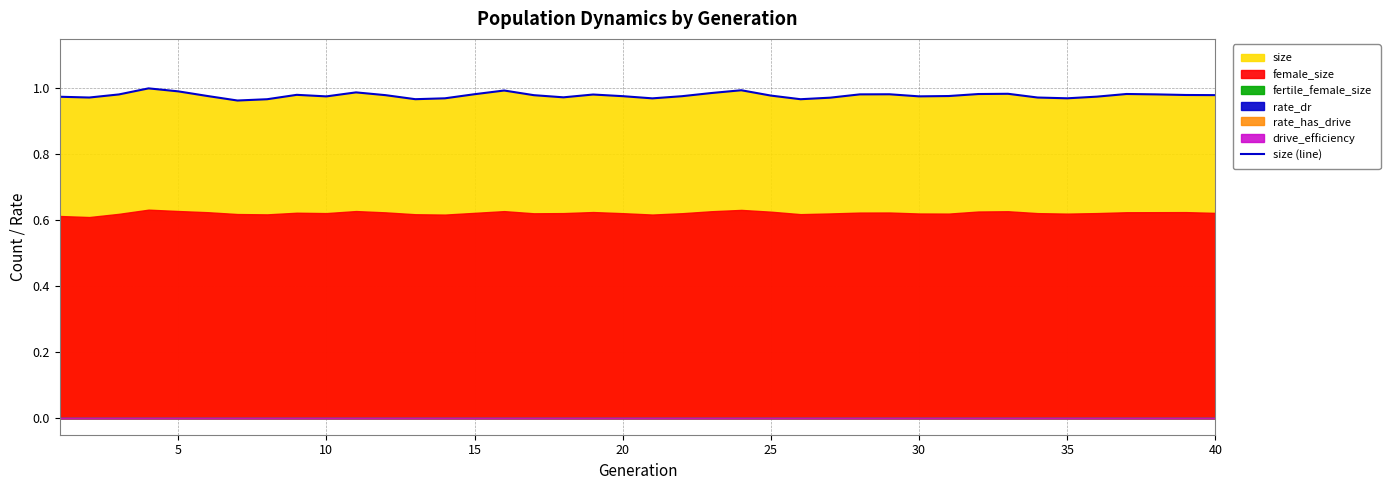

Is it true that size (line) equals 0.6 at 30?

False